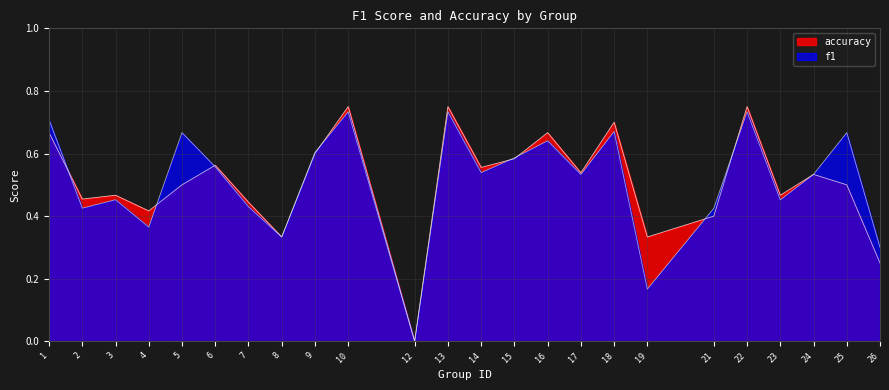

Between 9 and 1, which is larger?

1